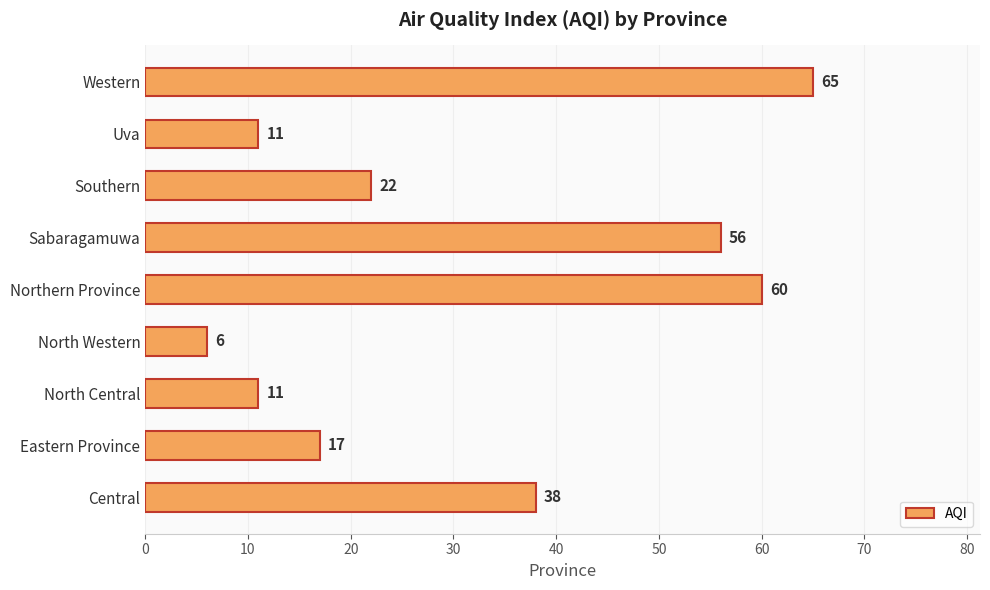

What is the difference between the maximum and minimum values?

59